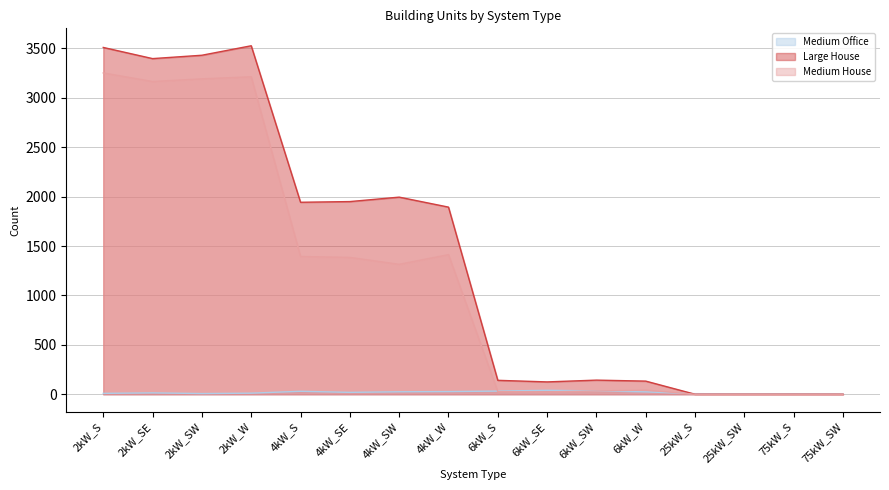

At which category is the sum across all series the highest?

2kW_S